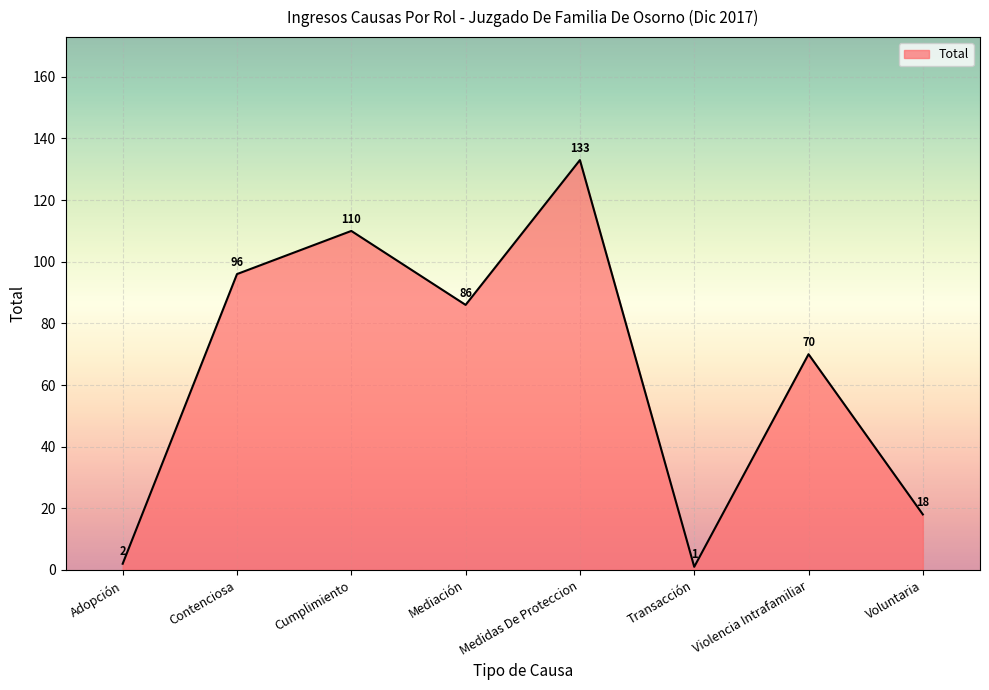

What is the ratio of the value at Voluntaria to the value at Contenciosa?

0.2